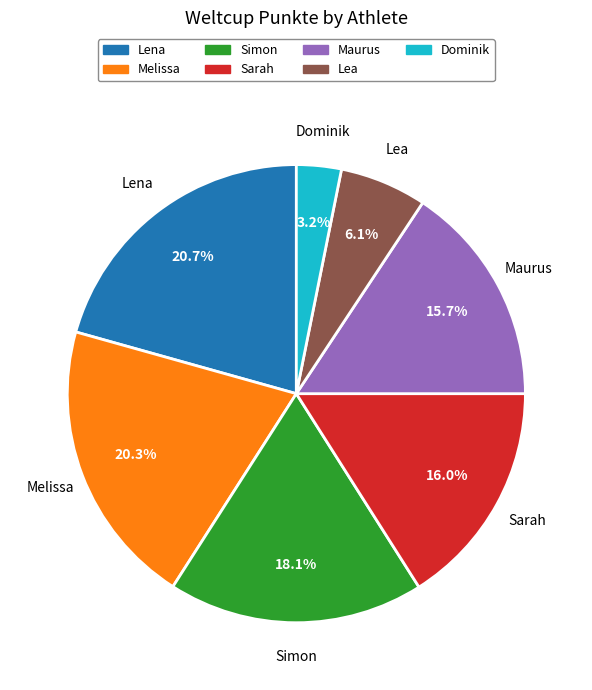

What percentage do Lea and Lena together represent?

26.8%